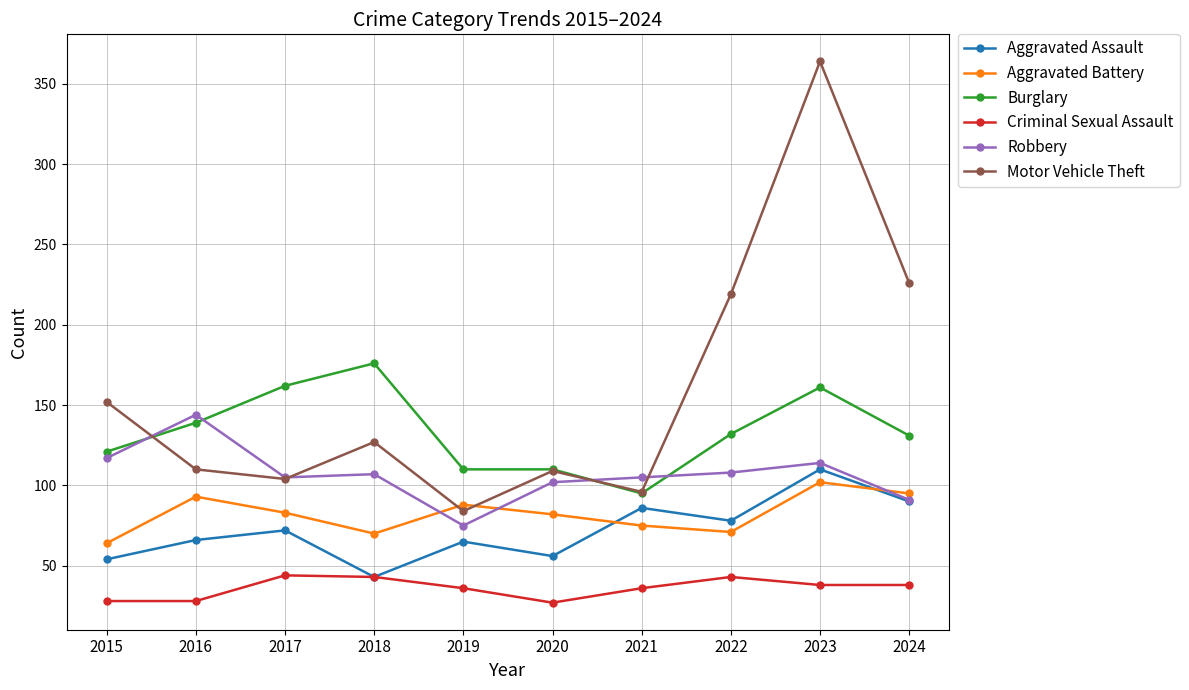

The value of Motor Vehicle Theft at 2019 is 84. True or false?

True